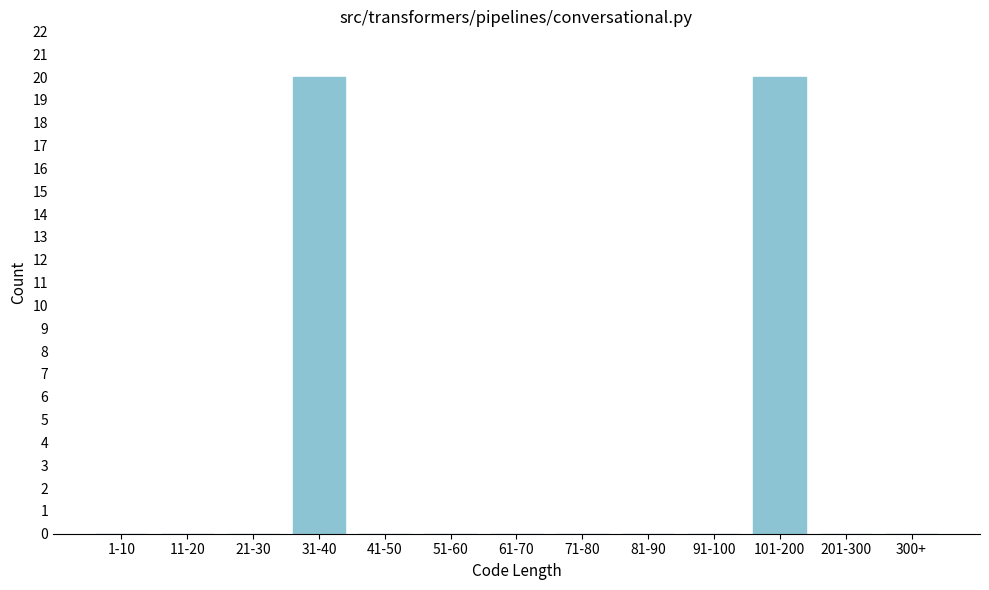

Reading left to right, what are all the values shown in this chart?

1-10=0	11-20=0	21-30=0	31-40=20	41-50=0	51-60=0	61-70=0	71-80=0	81-90=0	91-100=0	101-200=20	201-300=0	300+=0